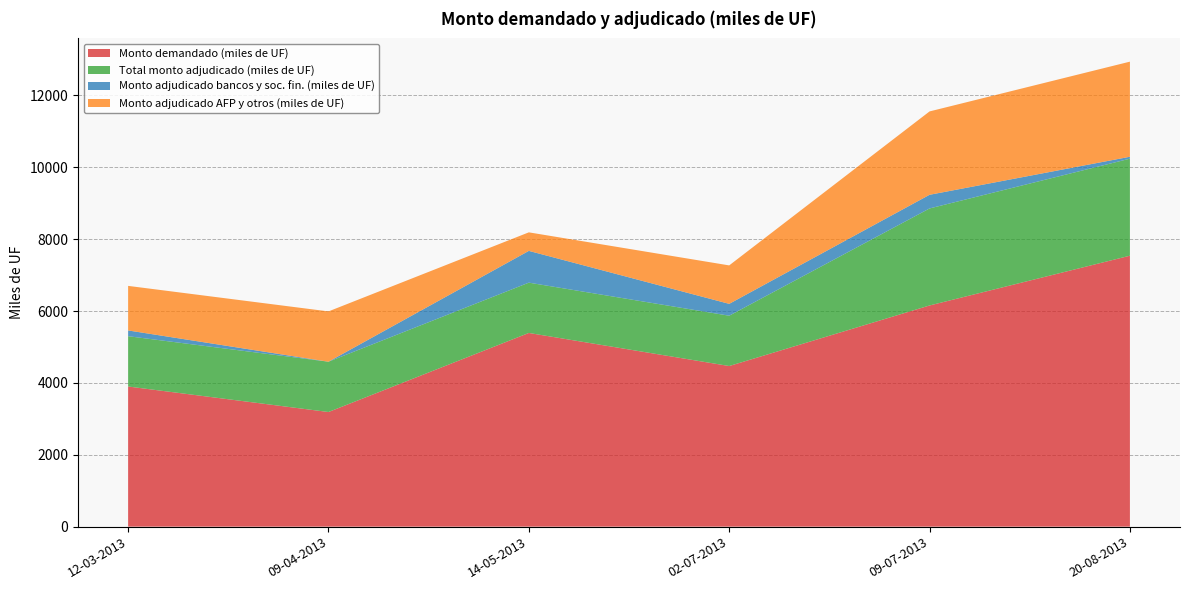

Reading left to right, extract all data points from this chart.

Monto demandado (miles de UF): 12-03-2013=3900.0	09-04-2013=3190.0	14-05-2013=5390.0	02-07-2013=4470.0	09-07-2013=6155.0	20-08-2013=7540.0
Total monto adjudicado (miles de UF): 12-03-2013=1400.0	09-04-2013=1400.0	14-05-2013=1400.0	02-07-2013=1400.0	09-07-2013=2700.0	20-08-2013=2700.0
Monto adjudicado bancos y soc. fin. (miles de UF): 12-03-2013=160.0	09-04-2013=0.0	14-05-2013=884.0	02-07-2013=330.0	09-07-2013=380.0	20-08-2013=53.5
Monto adjudicado AFP y otros (miles de UF): 12-03-2013=1240.0	09-04-2013=1400.0	14-05-2013=516.0	02-07-2013=1070.0	09-07-2013=2320.0	20-08-2013=2646.5